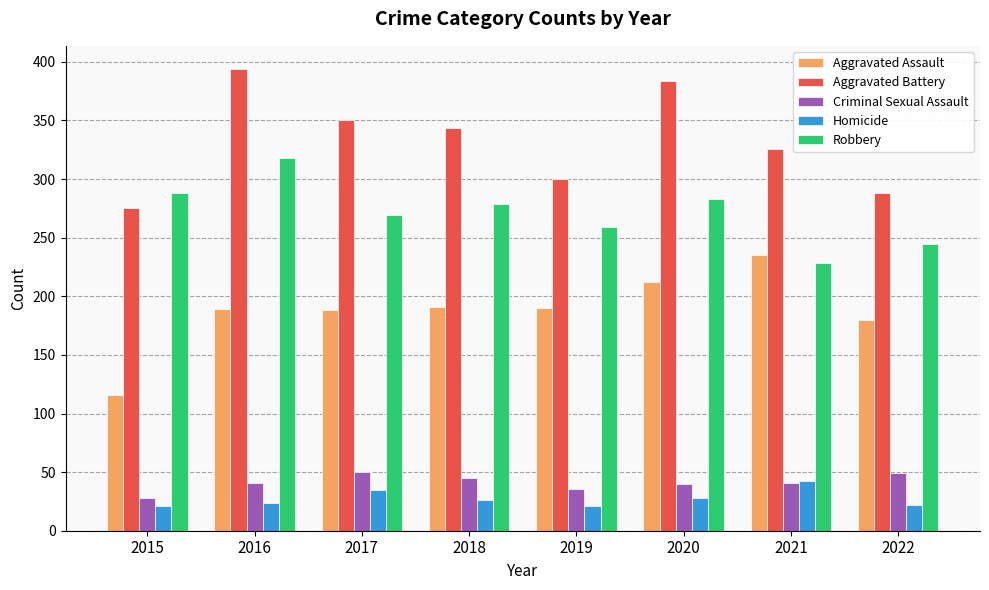

Rank the series at 2016 from lowest to highest value.

Homicide, Criminal Sexual Assault, Aggravated Assault, Robbery, Aggravated Battery